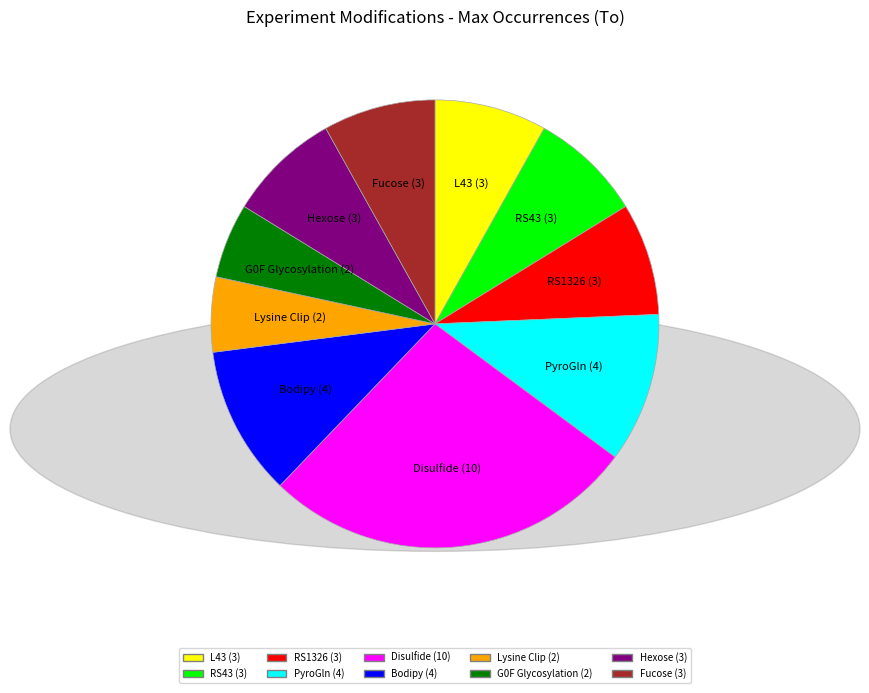

What is the ratio of the value at Bodipy to the value at Fucose?

1.3